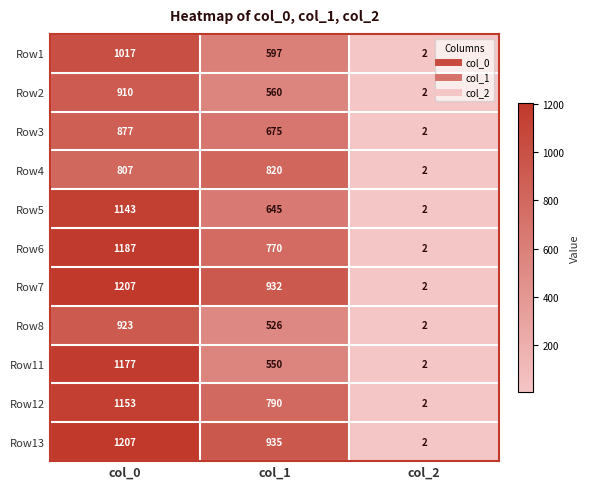

What is the average value of the Row1 series?

539